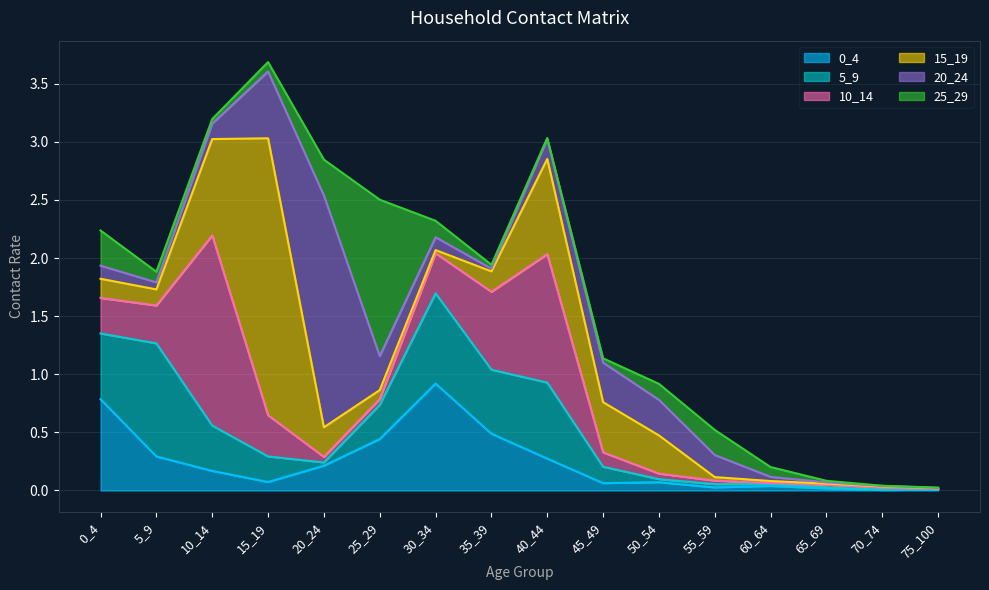

True or false: 10_14 and 0_4 intersect in this chart.

True